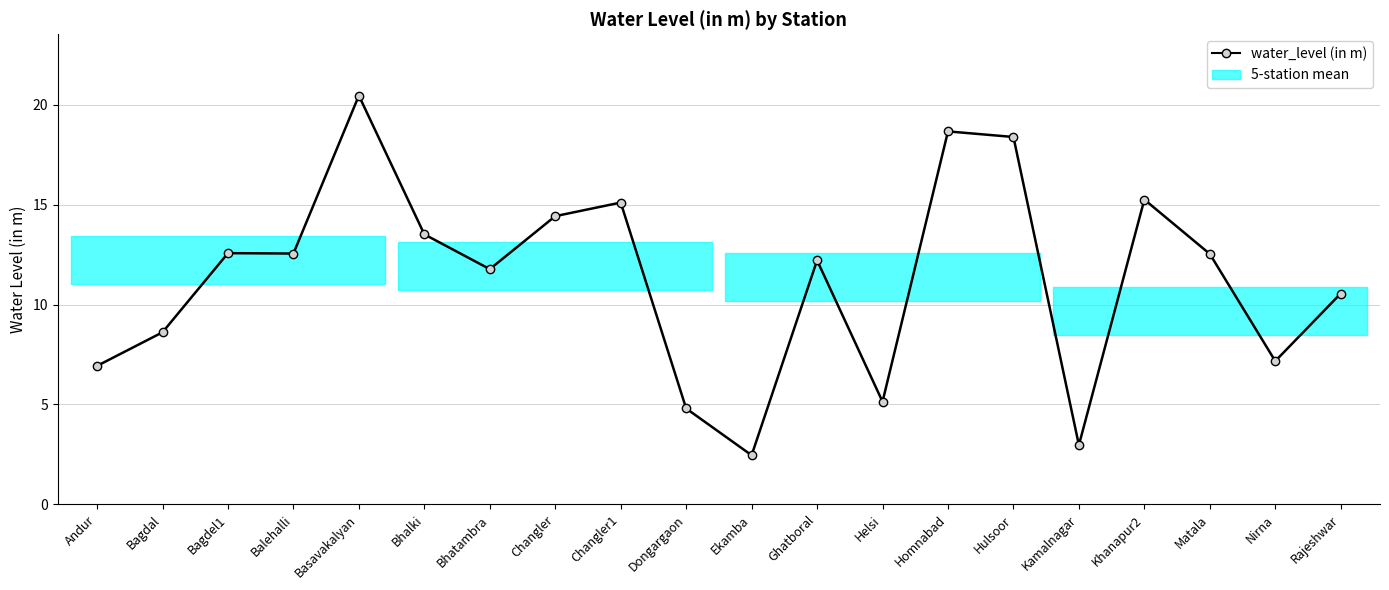

What position from the right is Andur?

20